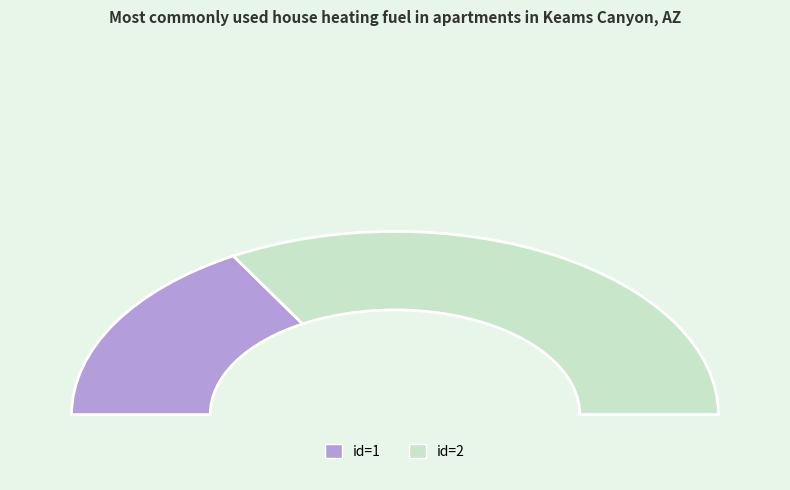

What is the largest slice in the pie chart?

2